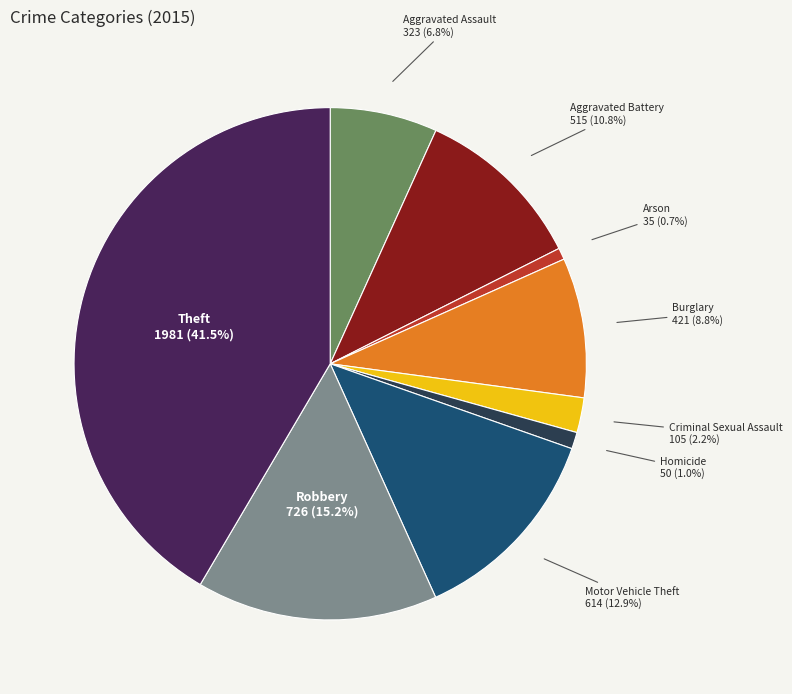

Does any single category account for the majority?

No